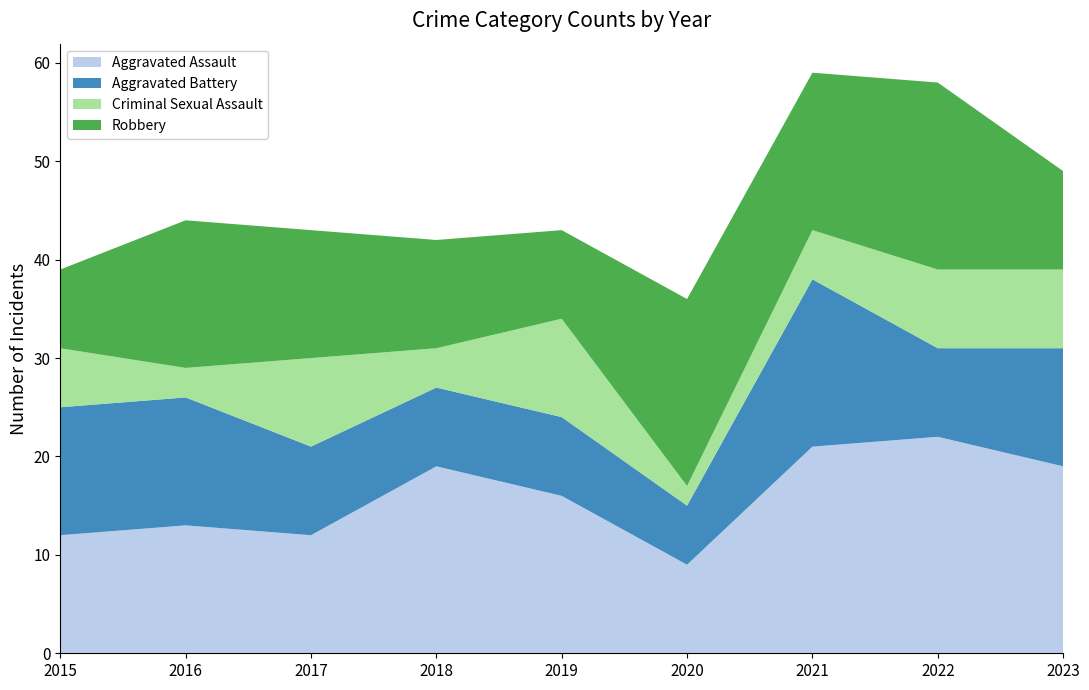

Reading right to left, what are all the values shown in this chart?

Aggravated Assault: 19	22	21	9	16	19	12	13	12
Aggravated Battery: 12	9	17	6	8	8	9	13	13
Criminal Sexual Assault: 8	8	5	2	10	4	9	3	6
Robbery: 10	19	16	19	9	11	13	15	8